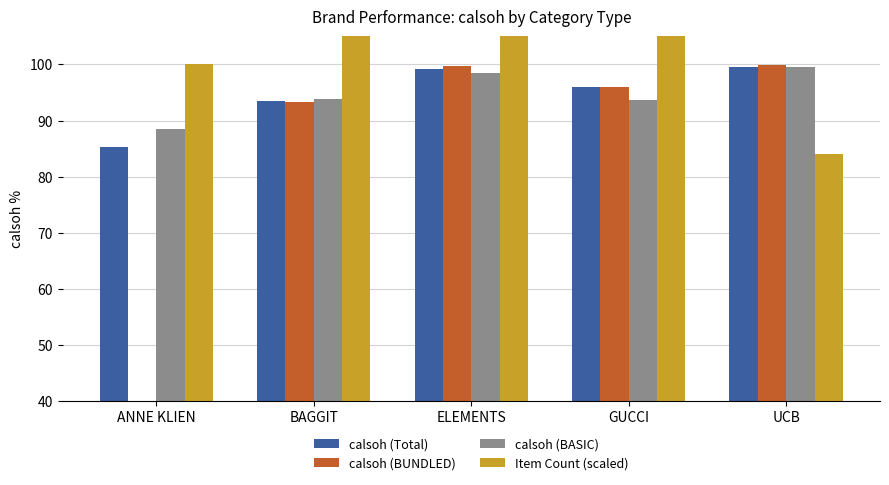

The calsoh (Total) series shows 99.2 at ELEMENTS. True or false?

True